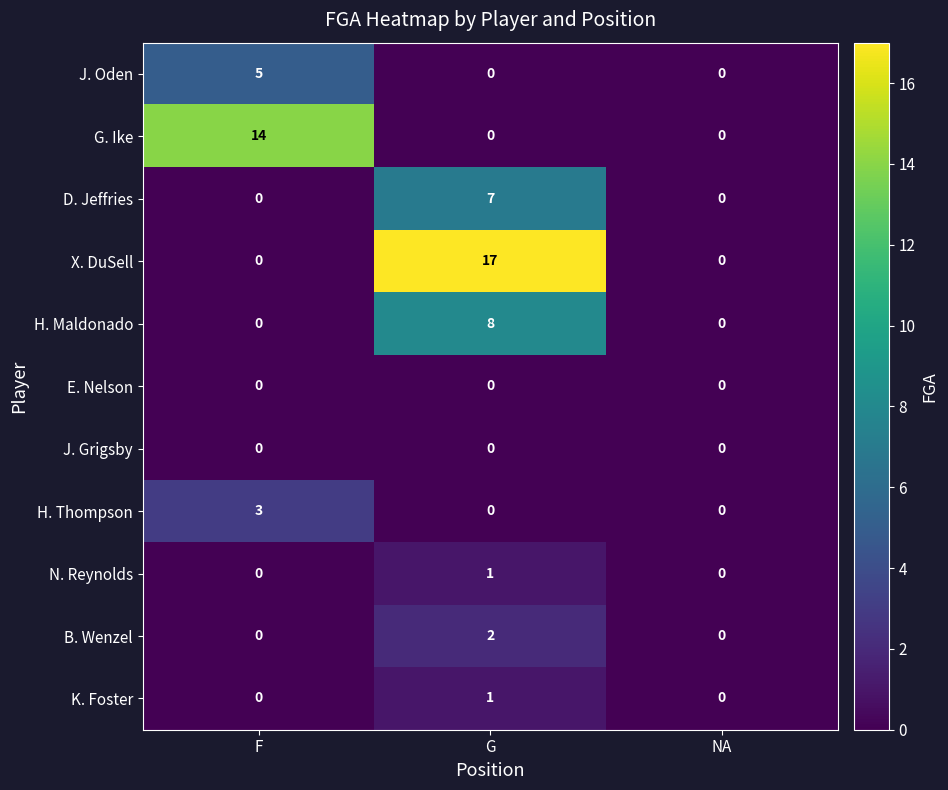

The X. DuSell series shows -11 at F. True or false?

False